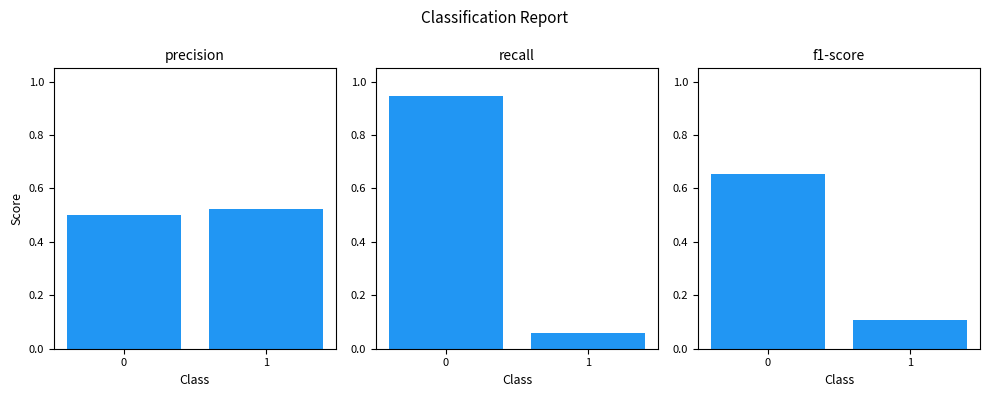

Are the bars horizontal?

No